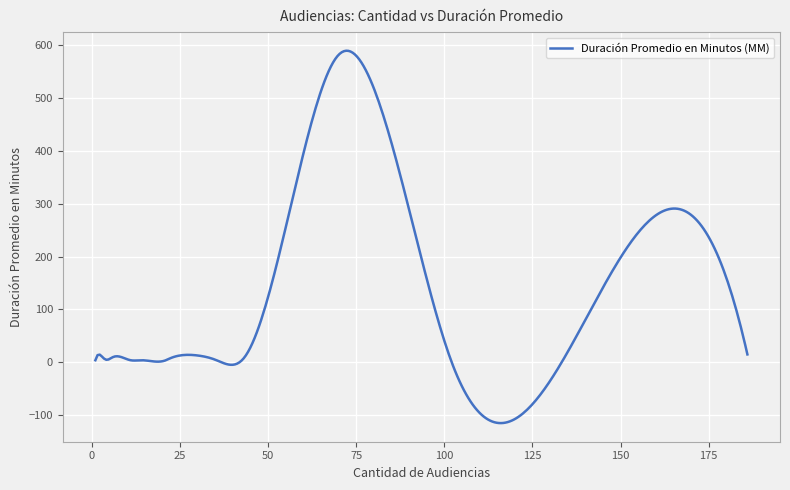

What is the greatest value displayed?

588.8